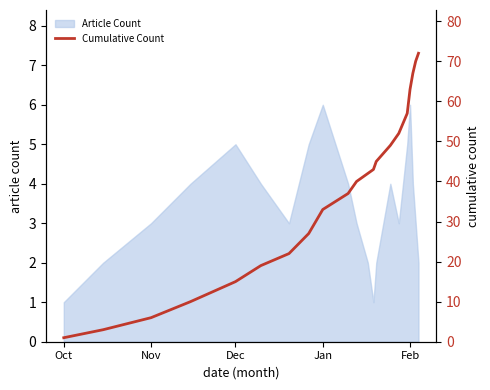

The value of Article Count at Dec is 7. True or false?

False